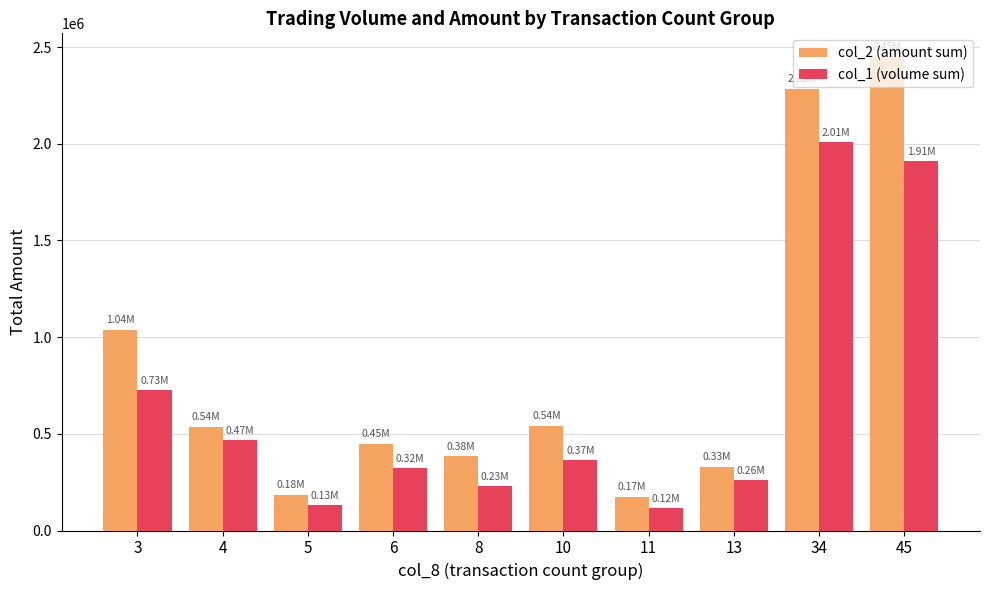

Is it true that col_2 (amount sum) equals 187679 at 4?

False